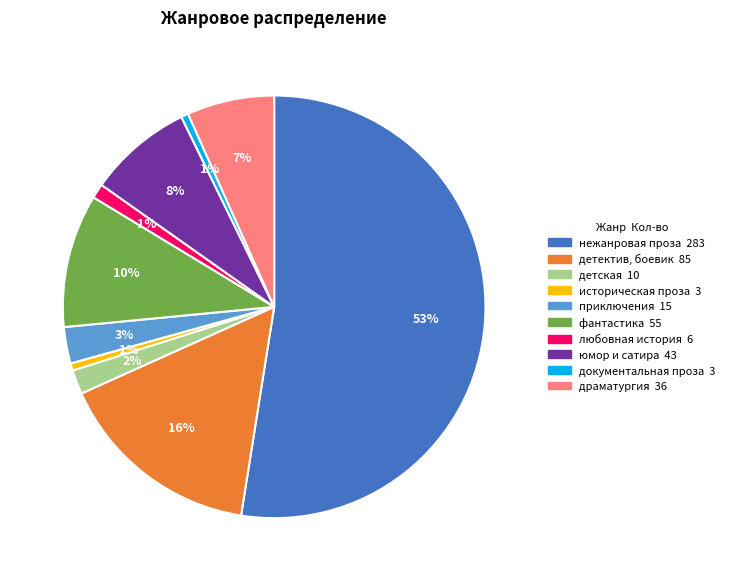

To the nearest percent, what is the average slice percentage?

10%